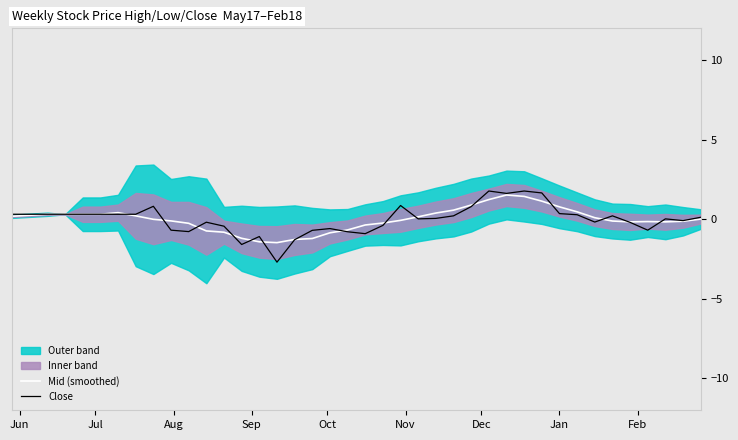

Is it true that Close equals 0.8 at 27?

False